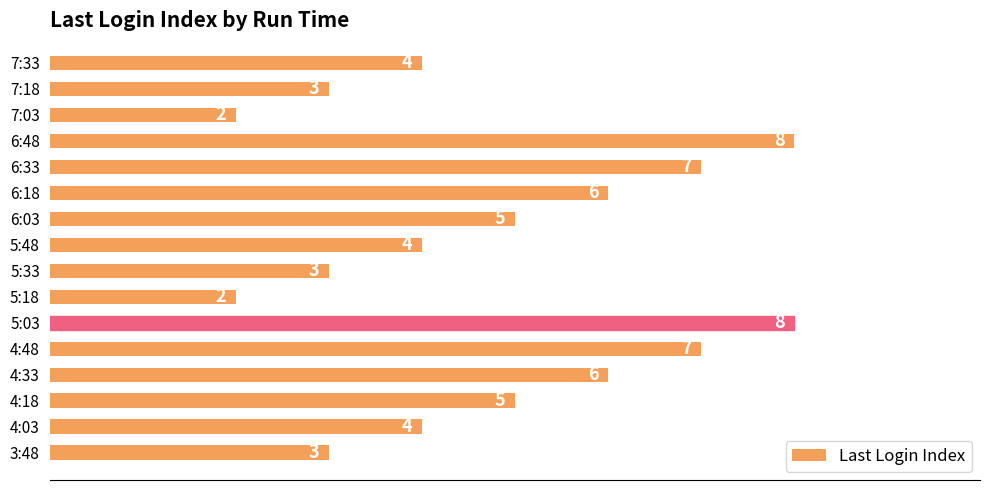

Are the bars grouped side by side (vs. stacked)?

No